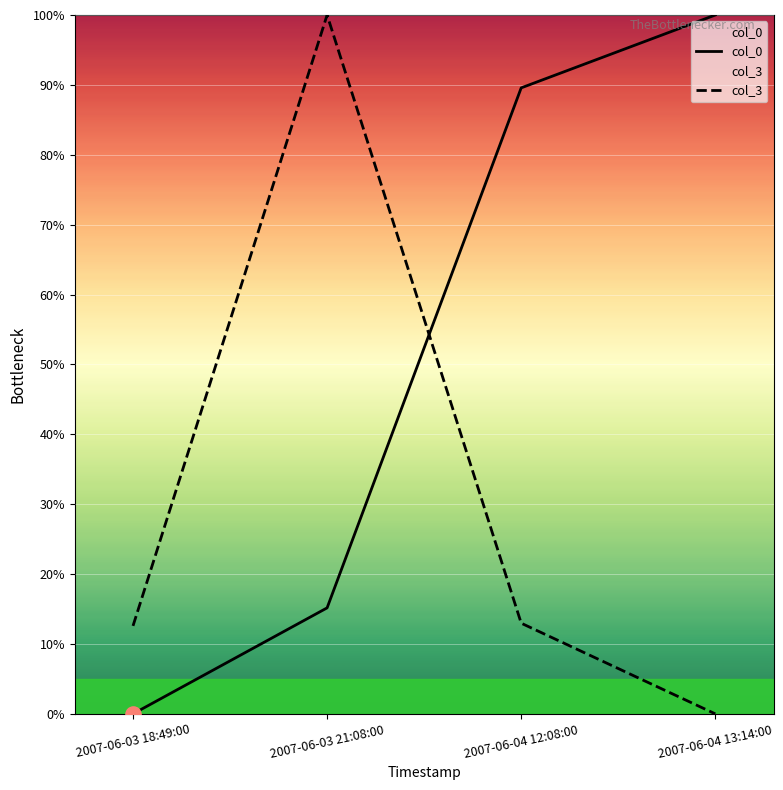

Is the value of col_0 at 2007-06-04 12:08:00 greater than the value of col_3 at 2007-06-04 13:14:00?

Yes